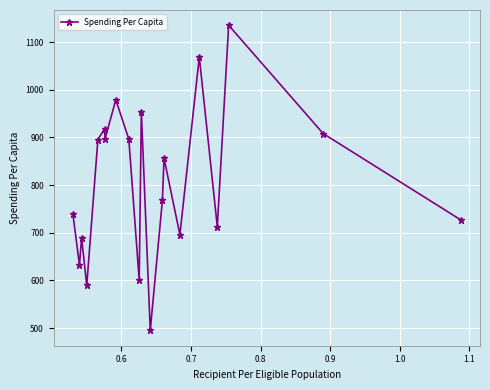

What is the smallest value displayed?

495.1